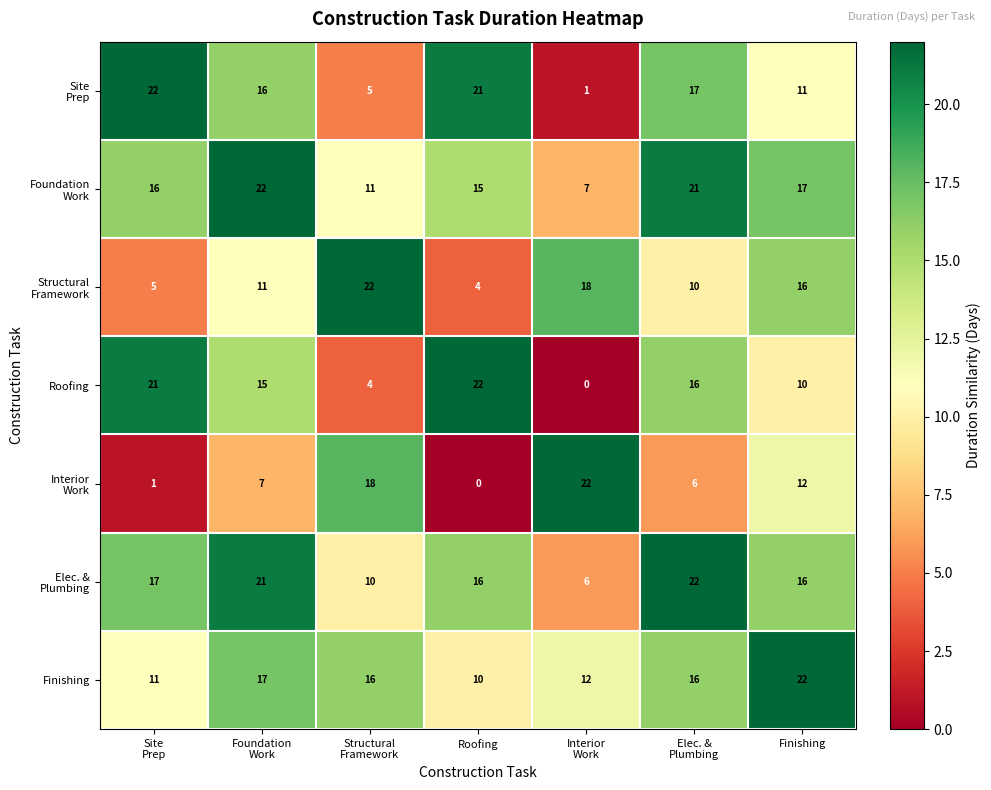

At how many categories does at least one series exceed 15?

7